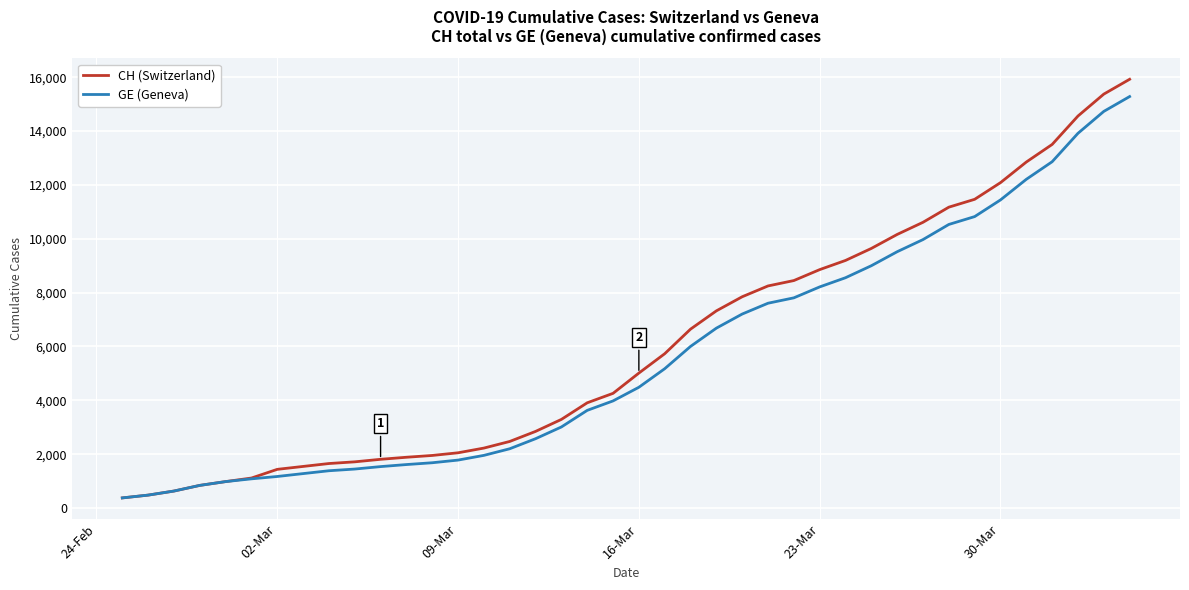

What is the lowest value of the GE (Geneva) series?

375